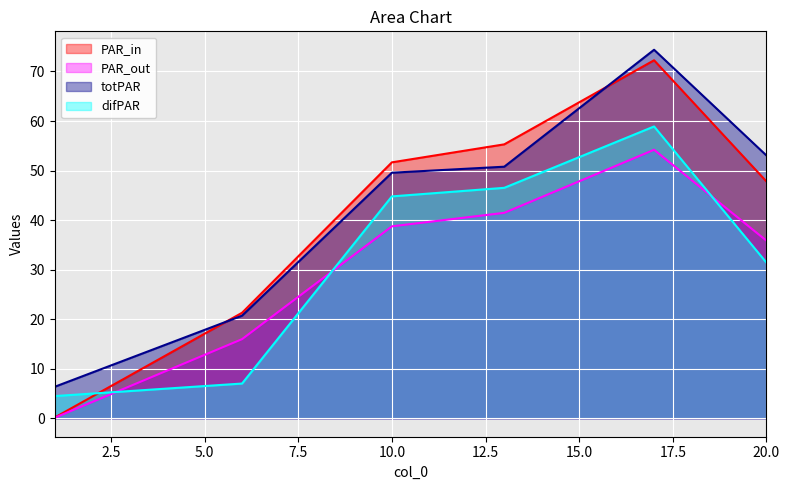

What is the minimum value for difPAR?

4.5